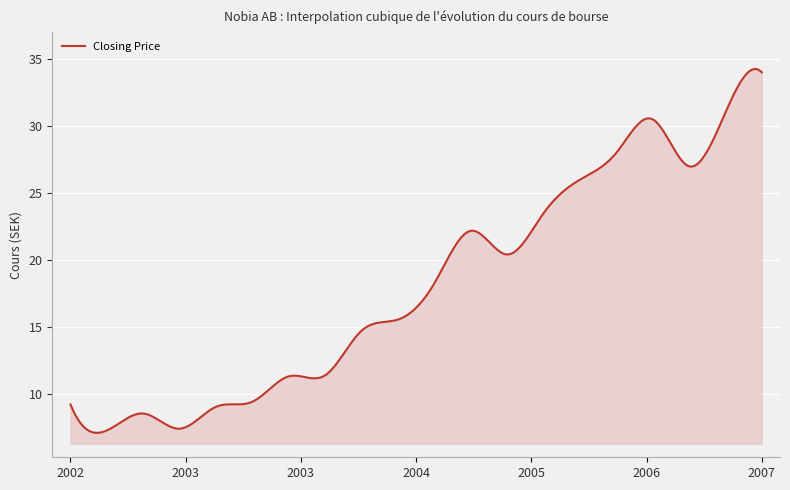

What is the difference between the maximum and minimum values?

27.1